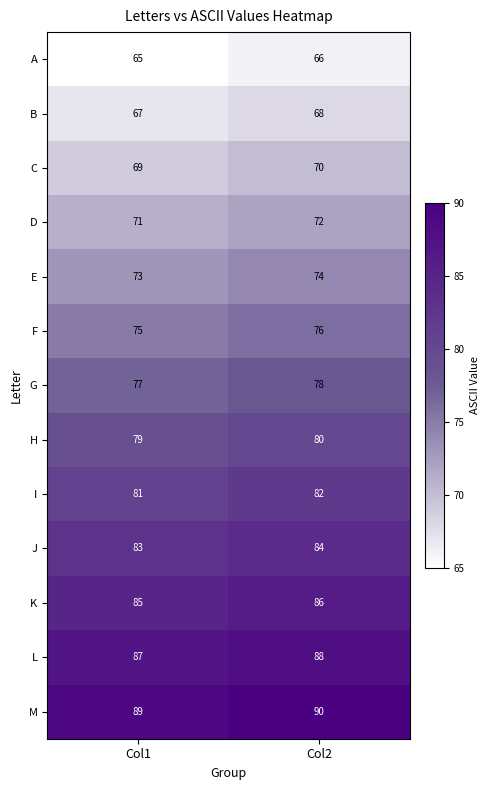

Rank the series by their maximum value, from highest to lowest.

M, L, K, J, I, H, G, F, E, D, C, B, A